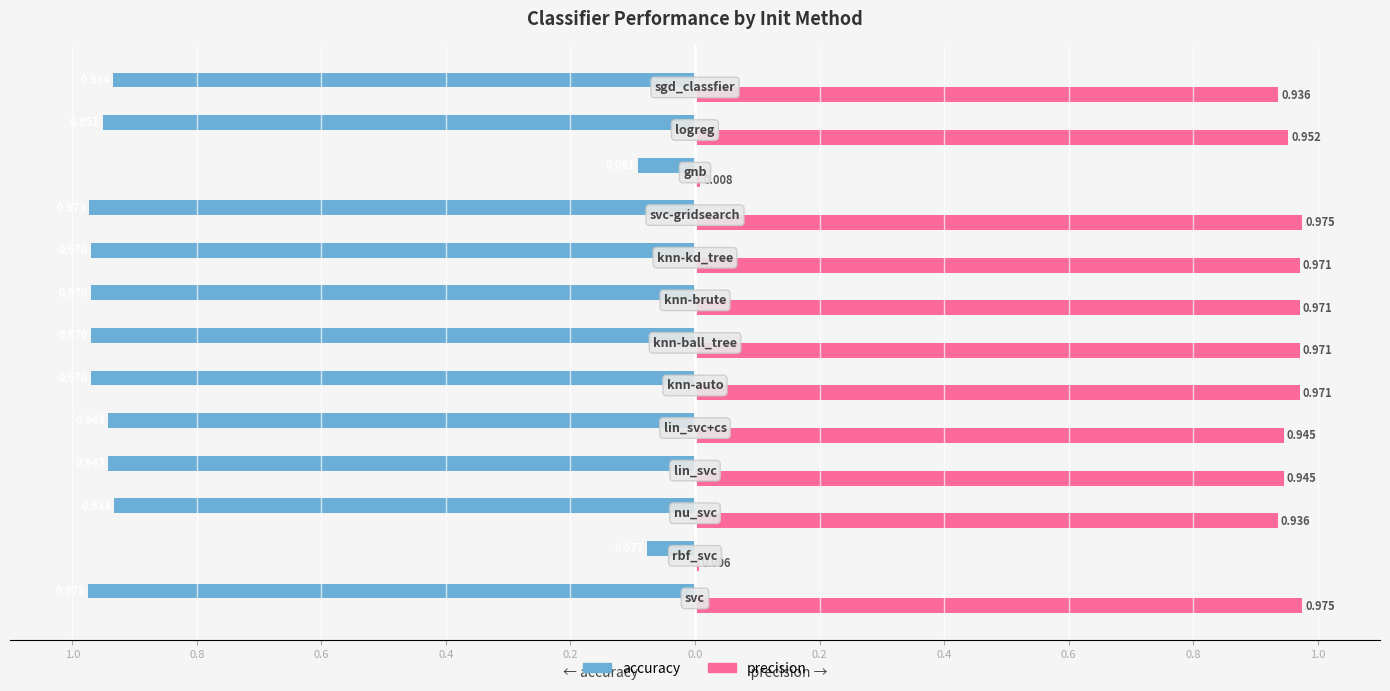

What are all the series names shown in the legend?

accuracy, precision